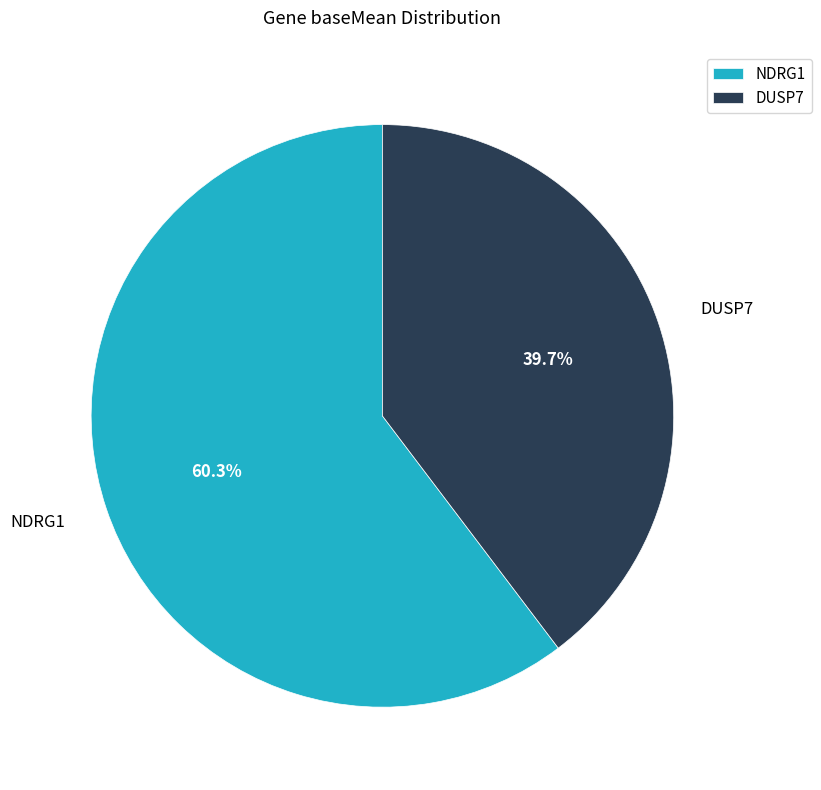

Rank the categories by value from highest to lowest.

NDRG1, DUSP7